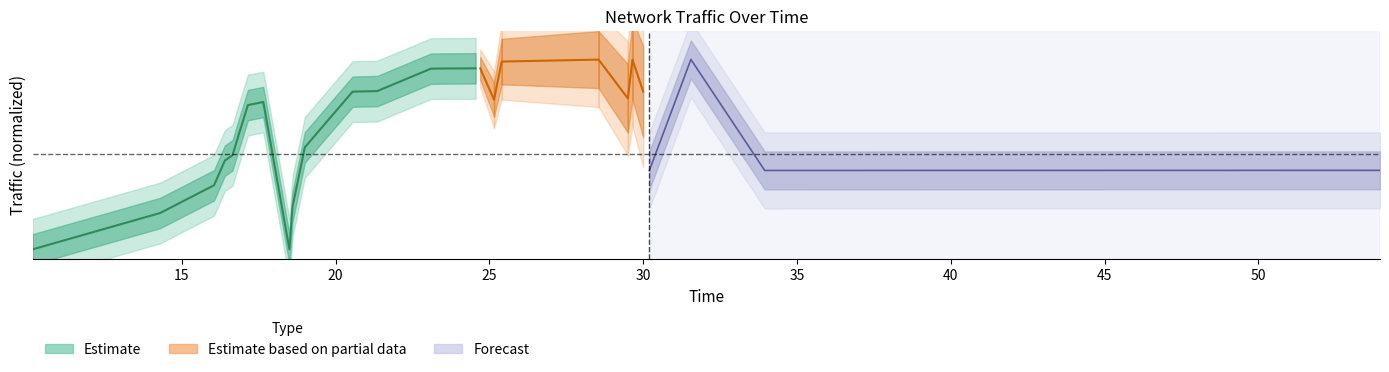

The value at 30 is 1.3. True or false?

False